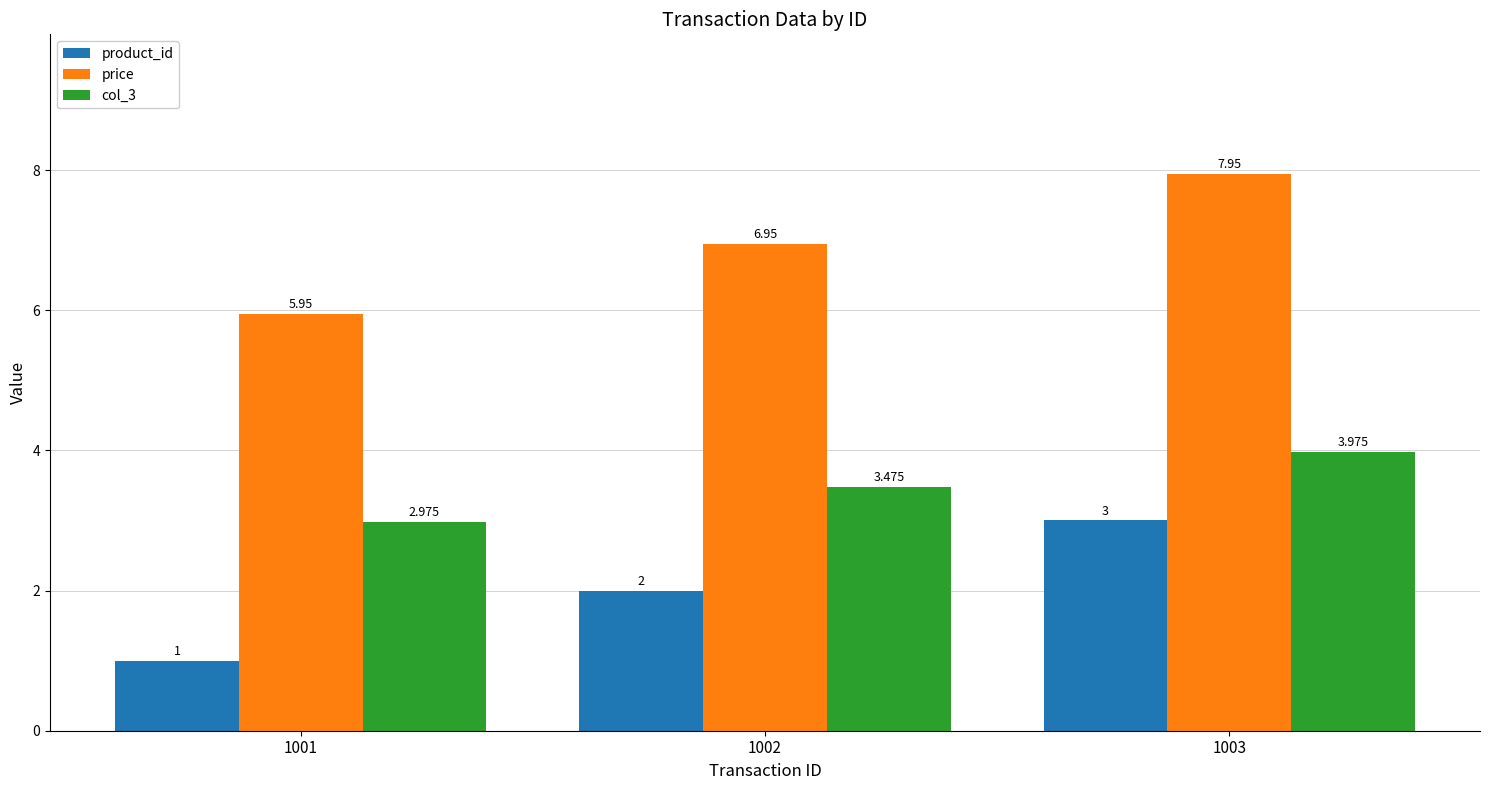

The product_id series shows 2.0 at 1002. True or false?

True